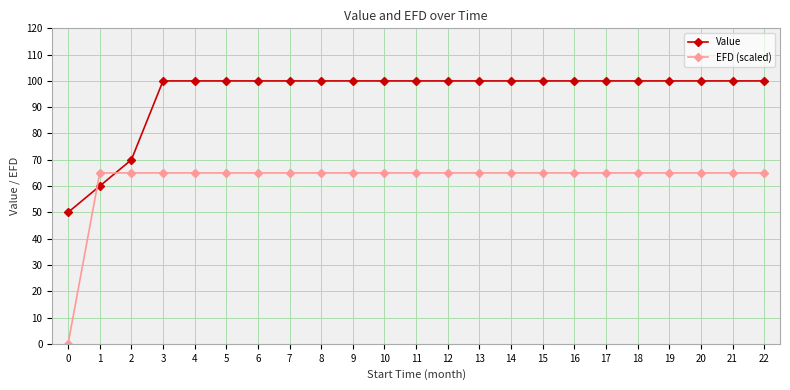

What is the sum of all EFD (scaled) values?

1430